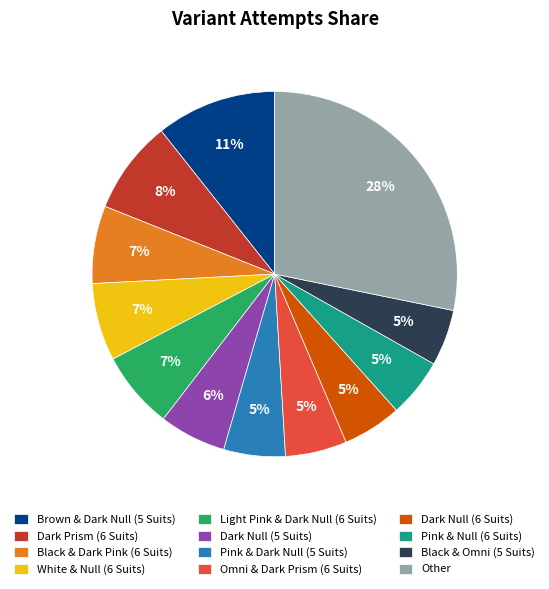

What is the largest slice in the pie chart?

Other